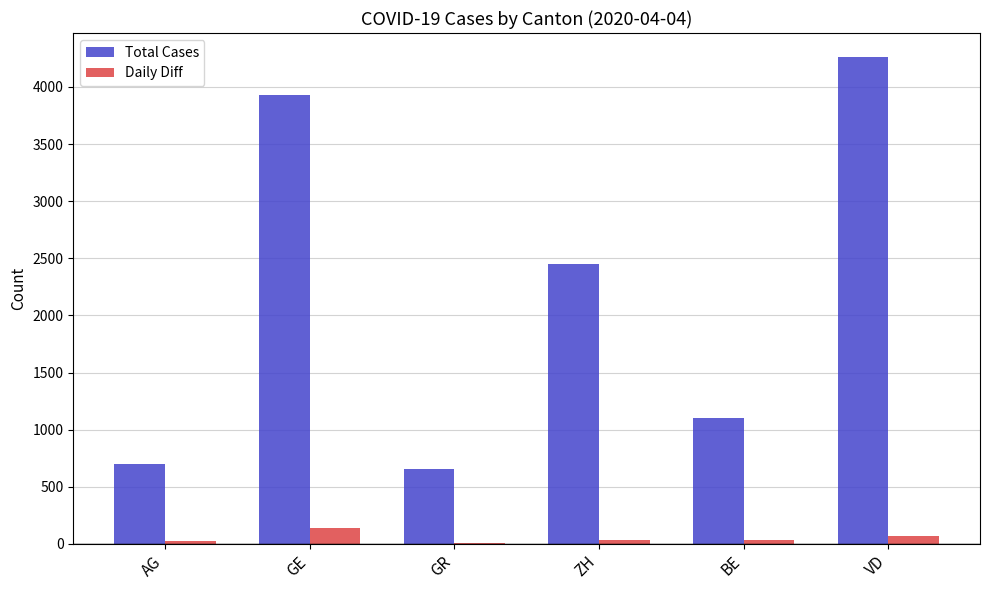

Is it true that Total Cases equals 2263 at VD?

False